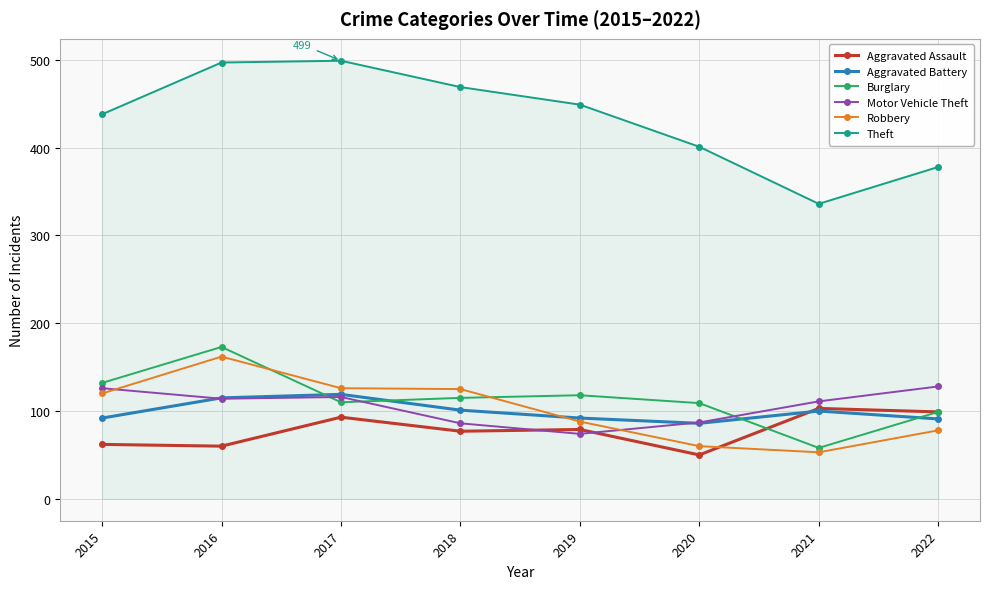

How many data points in Motor Vehicle Theft are less than 114?

4